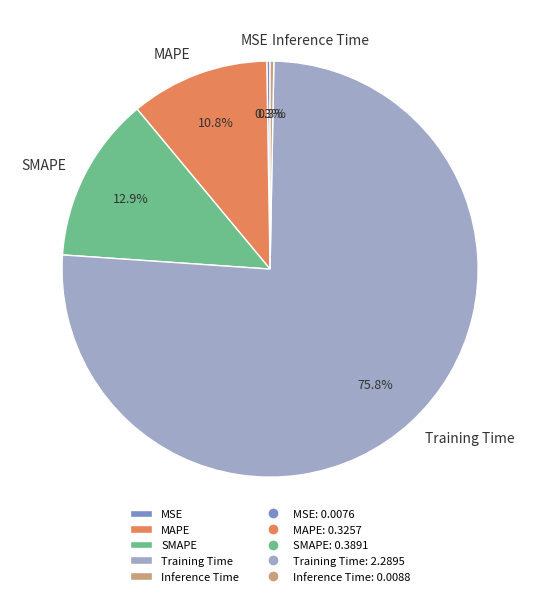

To the nearest percent, what percentage of the pie is Training Time?

76%